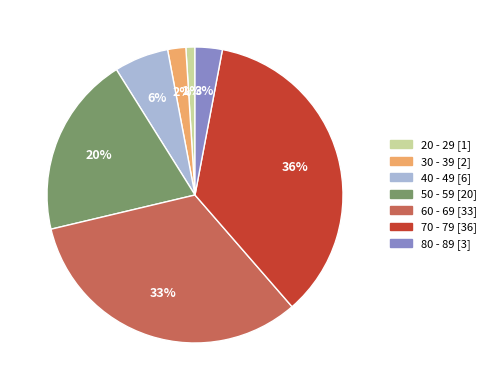

How many segments does this pie chart have?

7